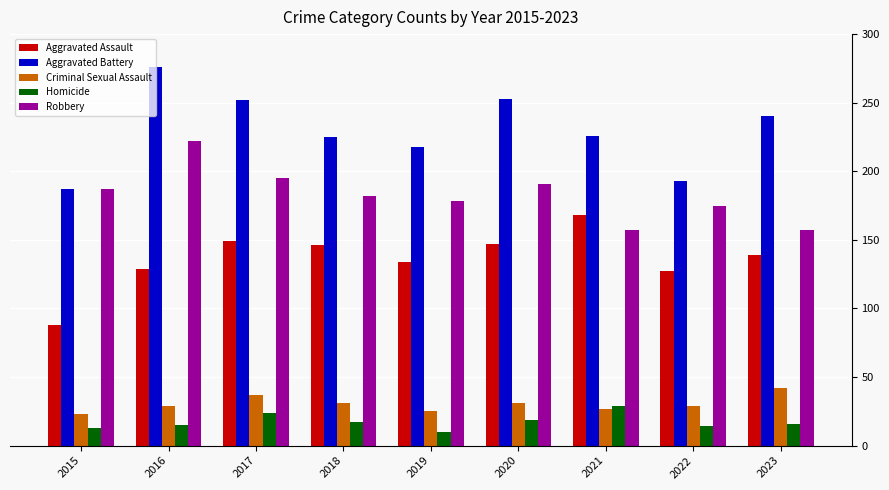

Count the number of data series in this chart.

5